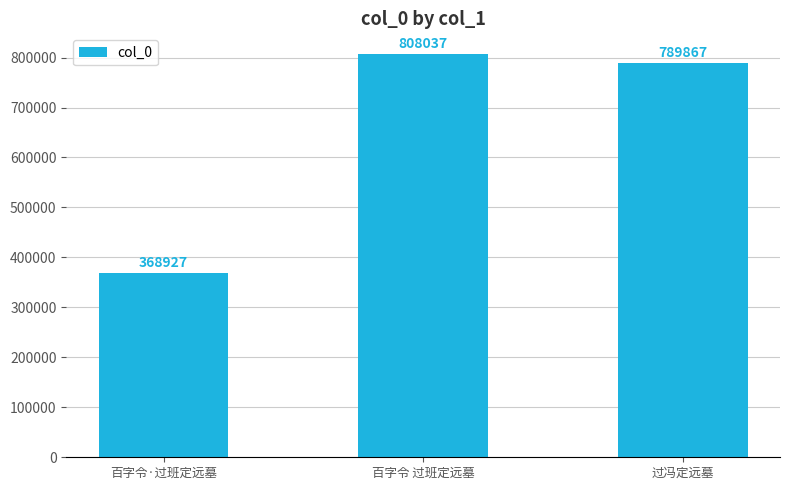

True or false: the data shows 368927 at 百字令·过班定远墓.

True